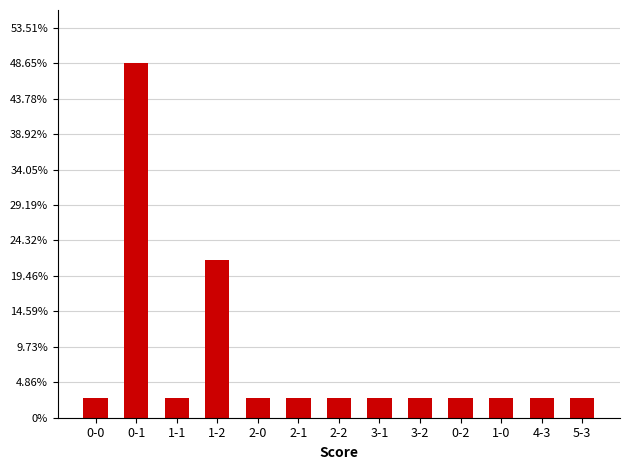

List the labels in order of value, smallest first.

0-0, 1-1, 2-0, 2-1, 2-2, 3-1, 3-2, 0-2, 1-0, 4-3, 5-3, 1-2, 0-1